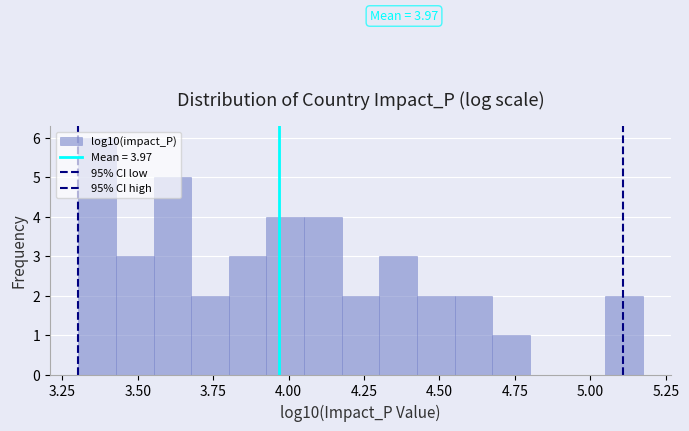

Read against the x-axis, roughly where is the centre of the tallest bar?

3.35